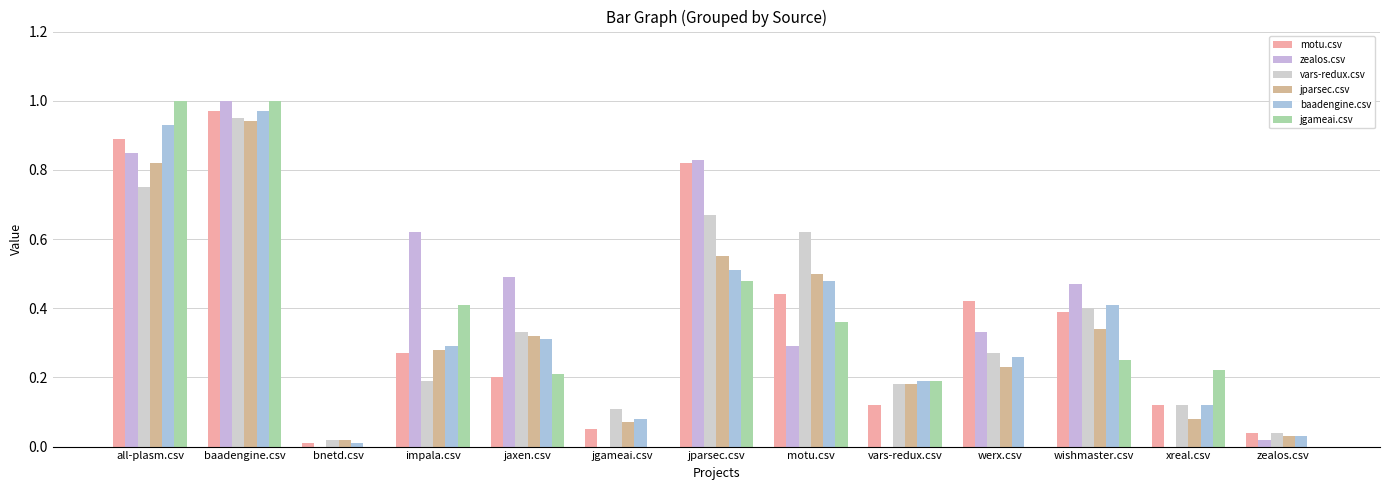

What is the difference between the highest and lowest values at jaxen.csv?

0.3